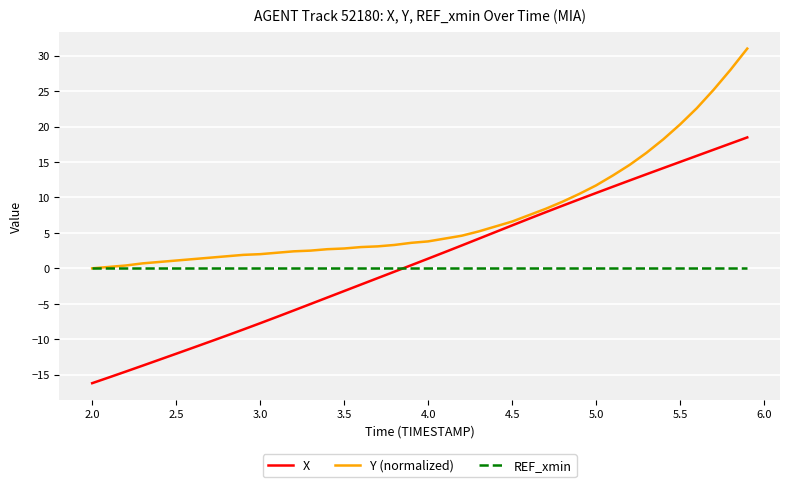

Is this an area chart (filled region under the line)?

No